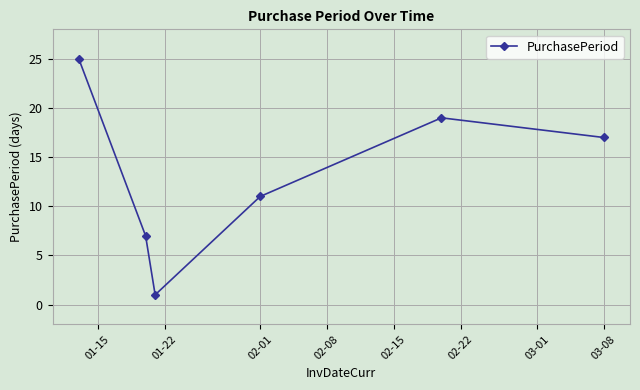

True or false: there are more than 2 points higher than both neighbors.

False